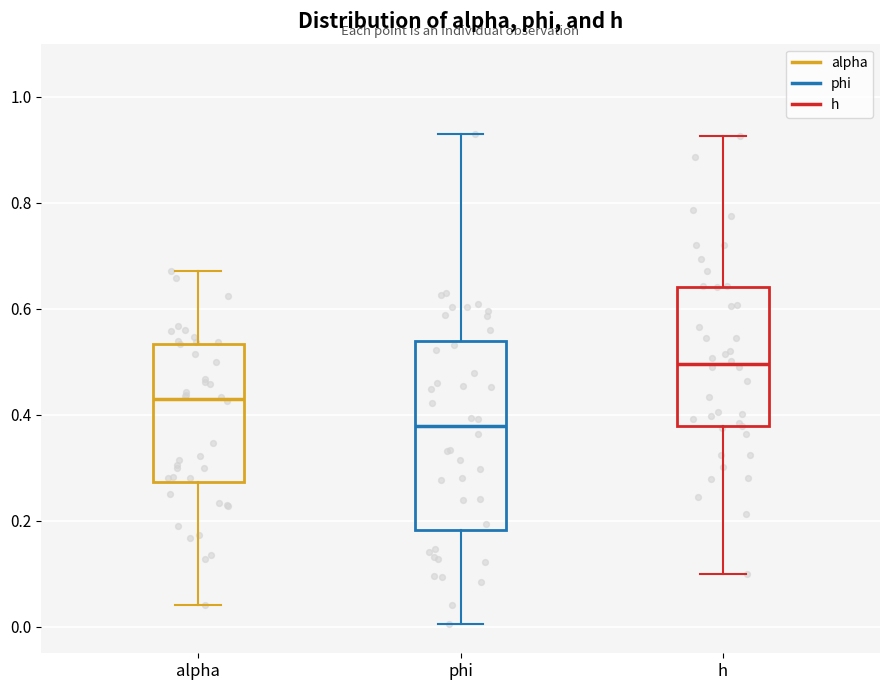

Which box's median line is the highest?

h